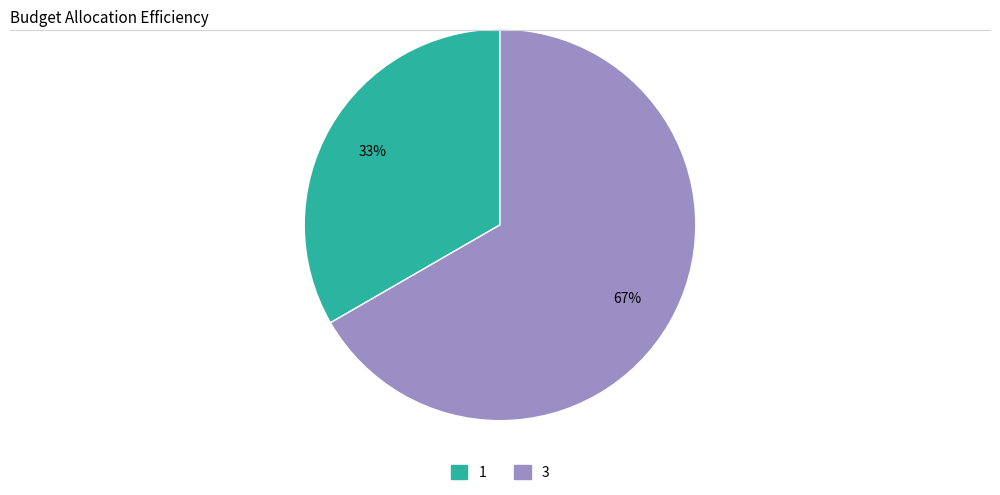

Is the sum of 3 and 1 greater than half?

Yes